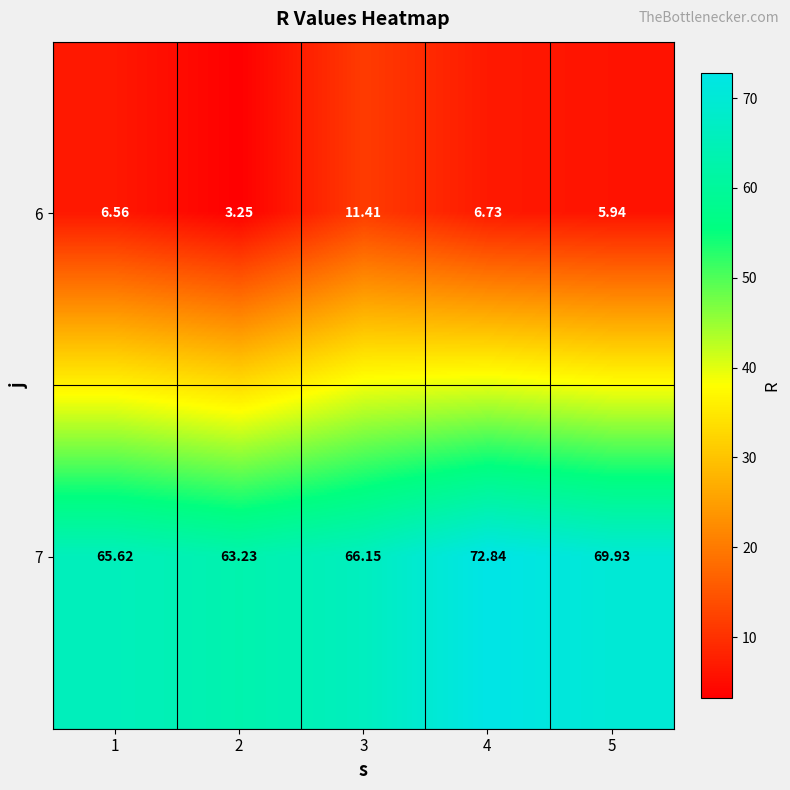

Is the value of 6 at 3 greater than the value of 7 at 3?

No